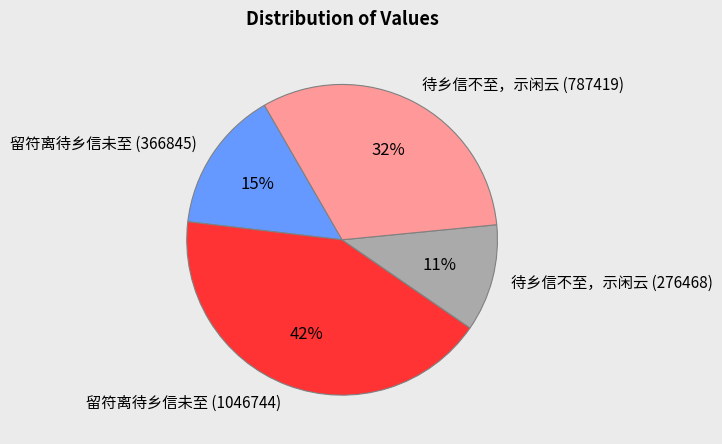

What is the smallest slice in the pie chart?

待乡信不至，示闲云 (276468)